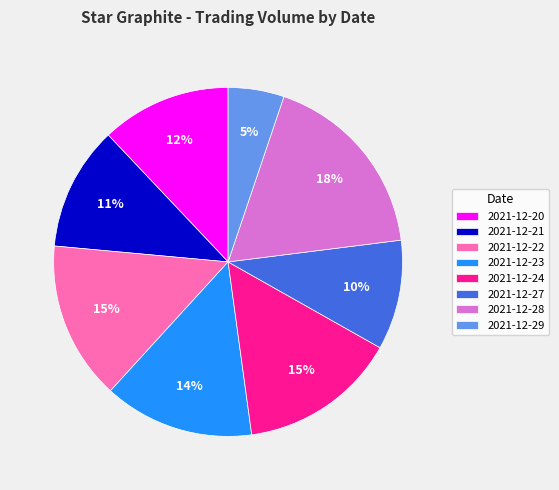

To the nearest percent, what is the combined percentage of 2021-12-29 and 2021-12-27?

15%